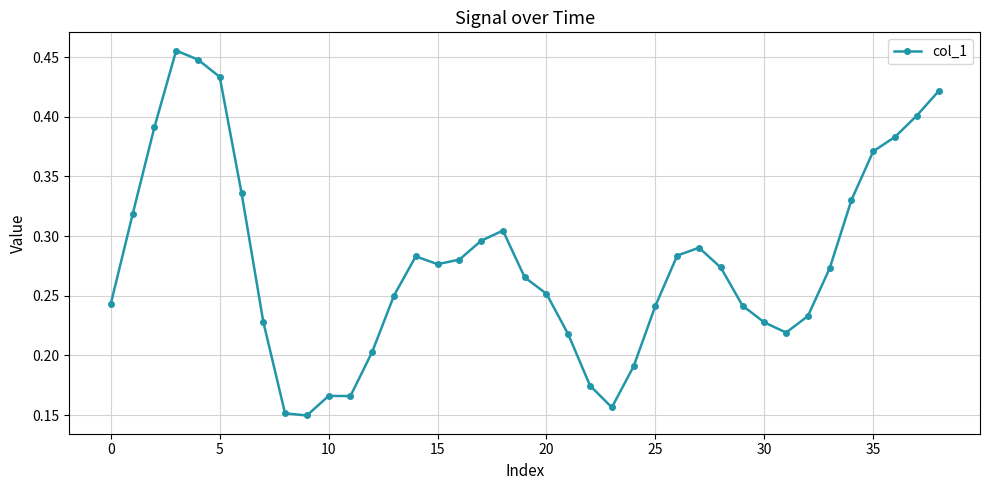

Does the chart have visible grid lines?

Yes